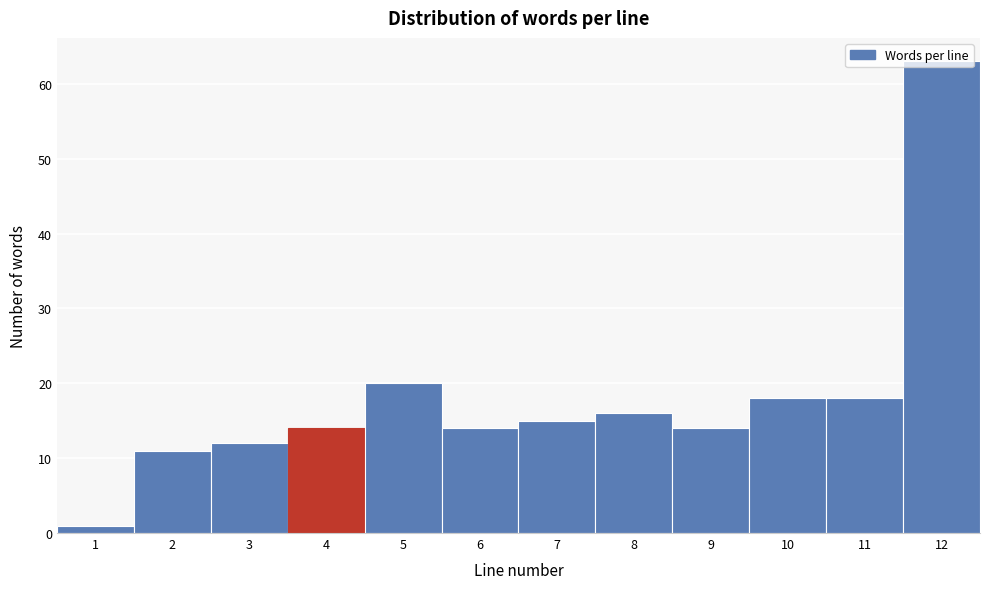

Reading left to right, transcribe this chart: for each bar, give the range it covers on the x-axis and its height. The values are not printed on the chart, so give them approximately, as read against the axis.

0.5 to 1.5: 1
1.5 to 2.5: 11
2.5 to 3.5: 12
3.5 to 4.5: 14
4.5 to 5.5: 20
5.5 to 6.5: 14
6.5 to 7.5: 15
7.5 to 8.5: 16
8.5 to 9.5: 14
9.5 to 10.5: 18
10.5 to 11.5: 18
11.5 to 12.5: 63